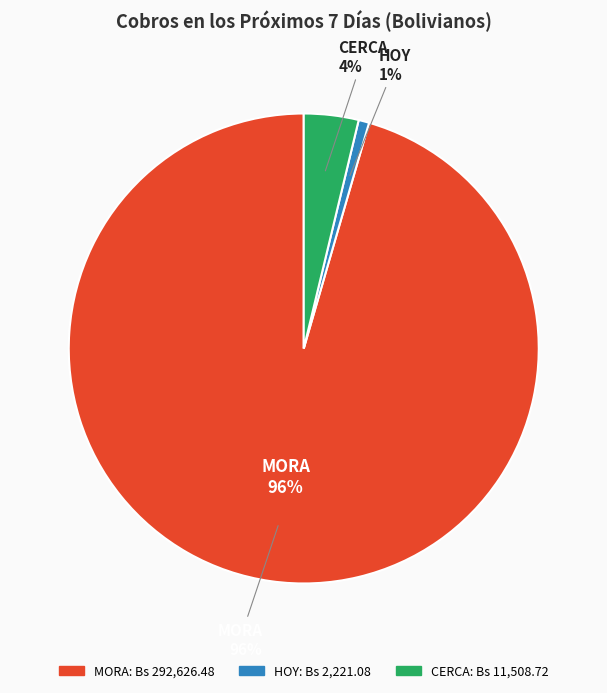

How many slices are in this pie chart?

3